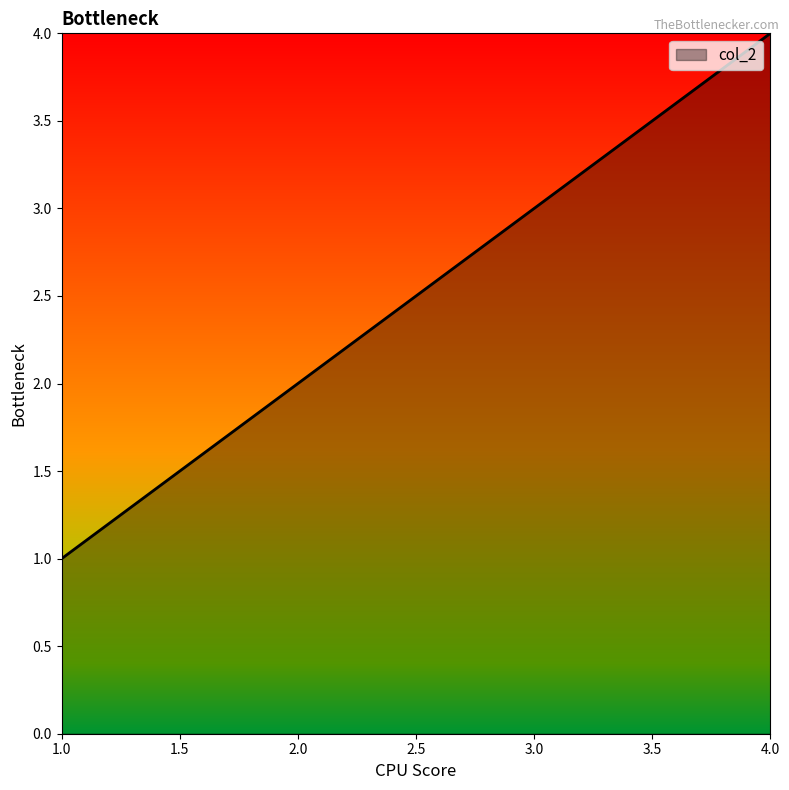

At which category does the chart reach its peak across all series?

4.0